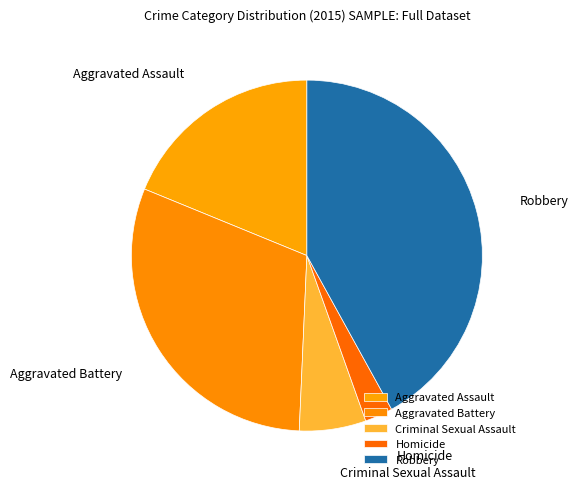

What is the ratio of the value at Criminal Sexual Assault to the value at Homicide?

2.4